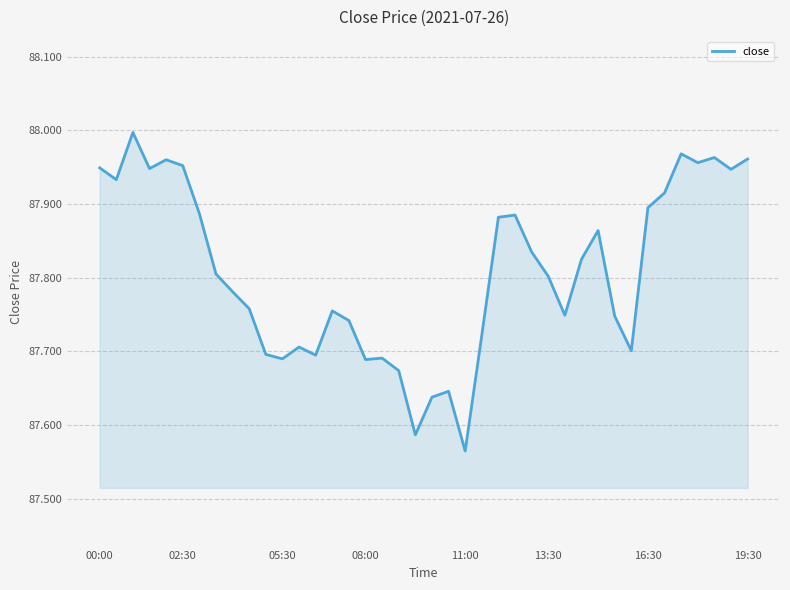

What is the difference between the second highest and second lowest values?

0.4